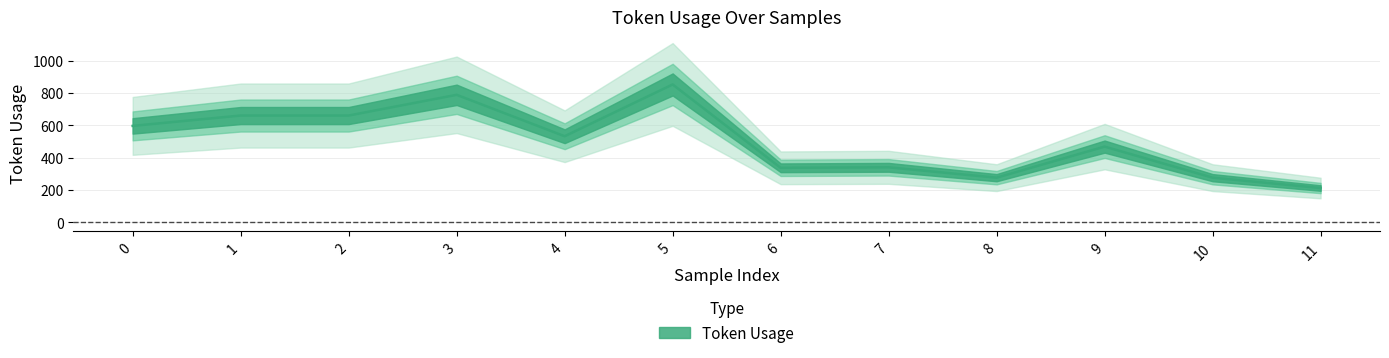

The value at 9 is 678. True or false?

False